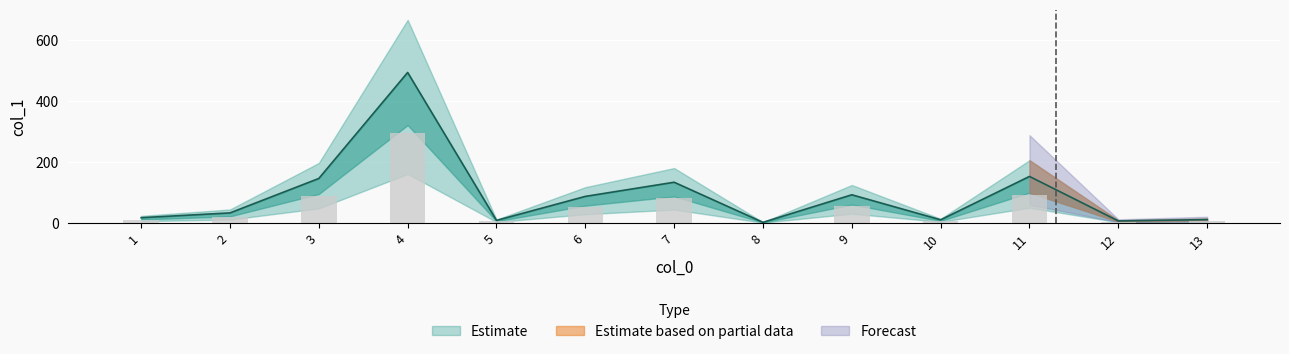

Is it true that the value at 7 is 92.5?

False